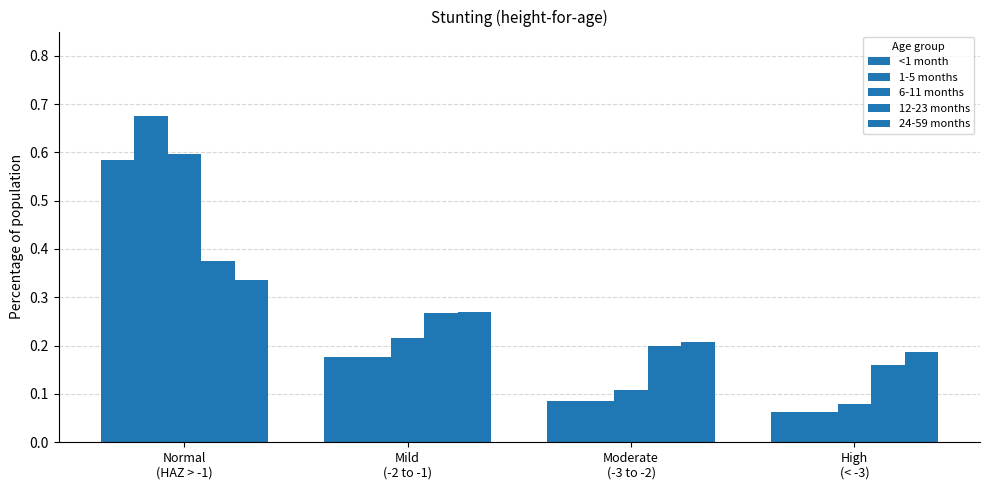

What is the spread (max minus min) of values at Normal
(HAZ > -1)?

0.3